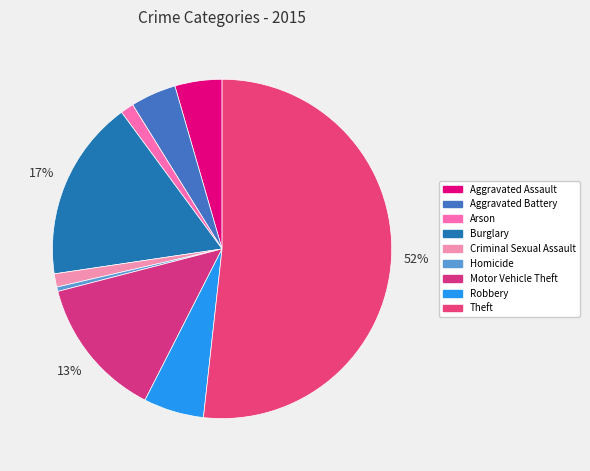

Which category has the smallest portion of the pie?

Homicide